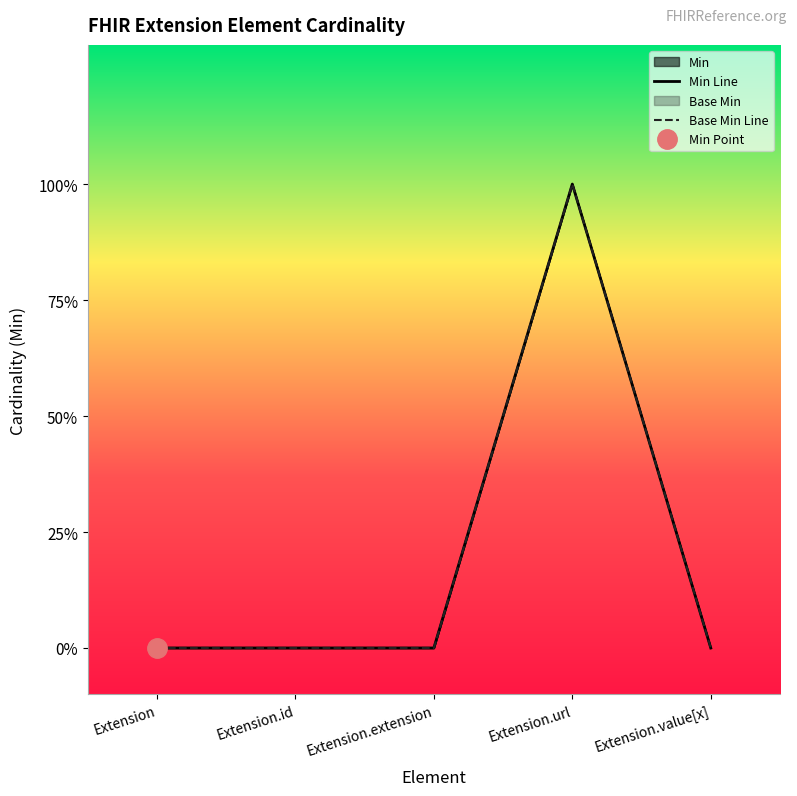

At which label does Min Line reach its minimum?

Extension